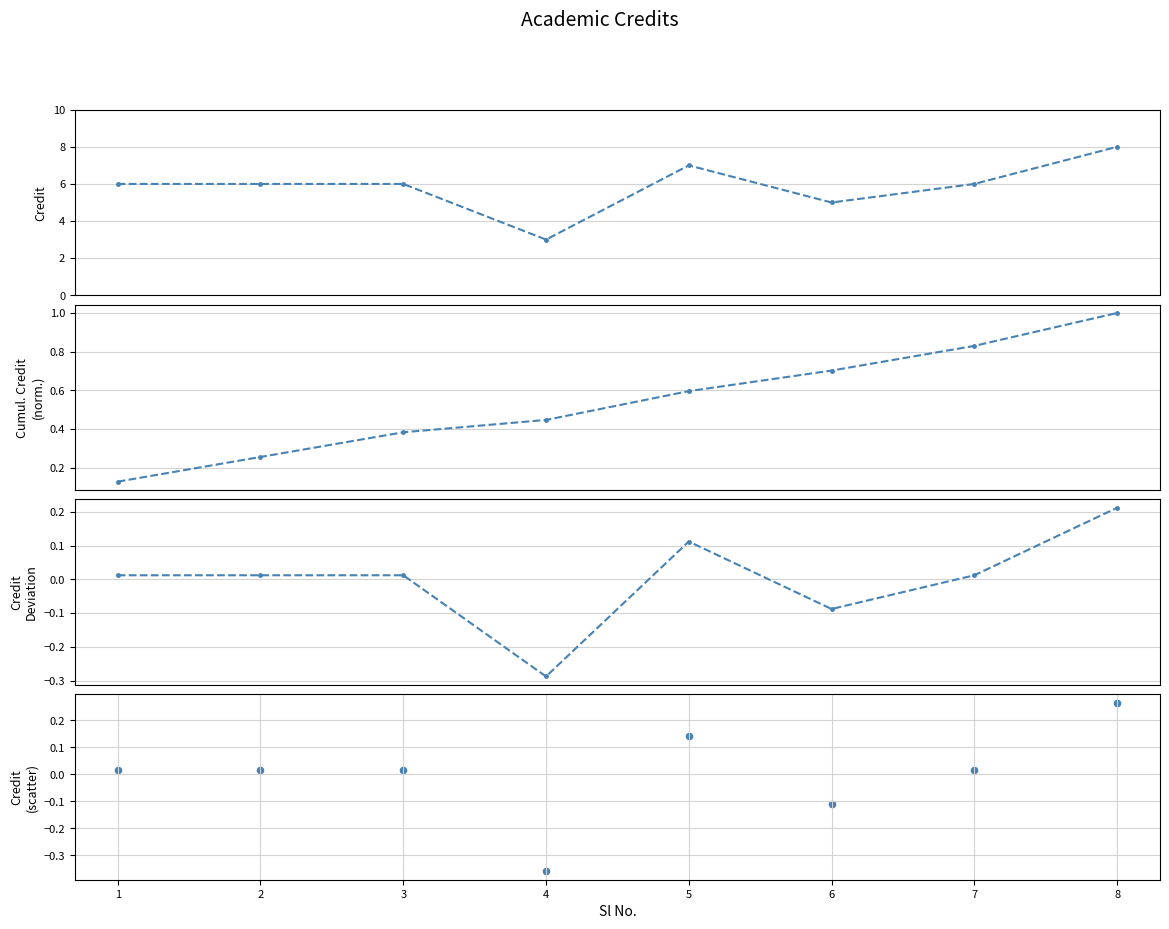

Which series has the largest Y range (max minus min)?

Credit